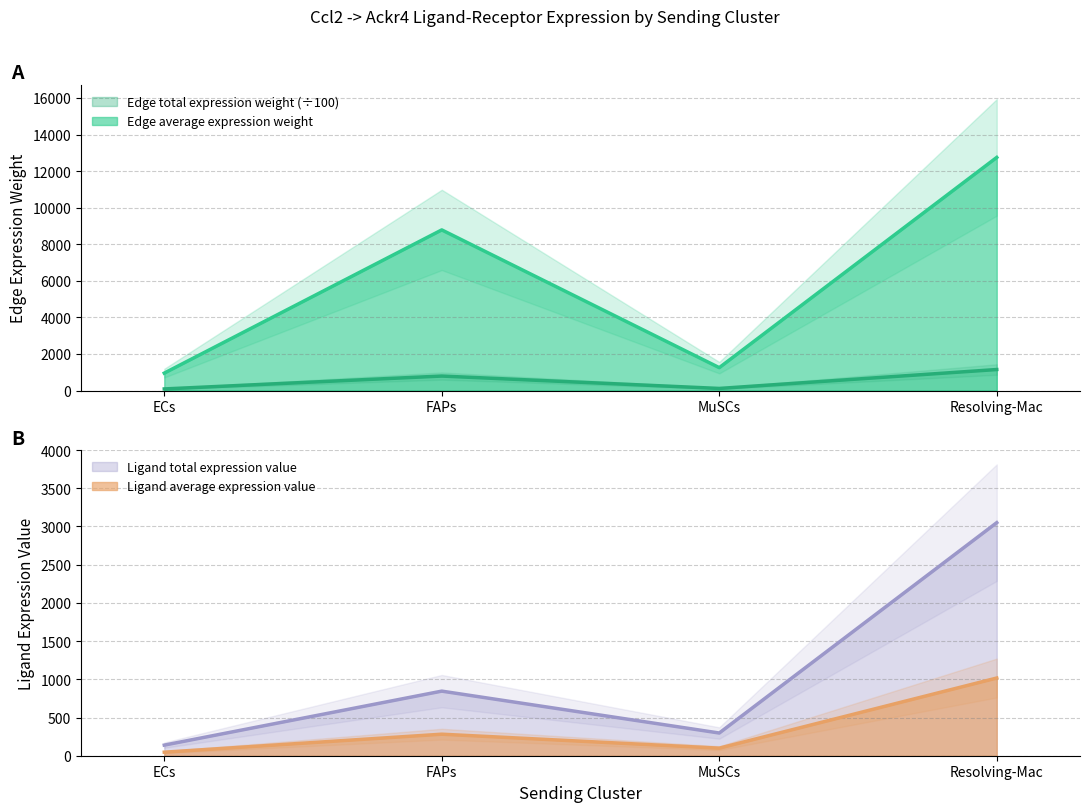

Where is the first local minimum for Ligand average expression value?

MuSCs